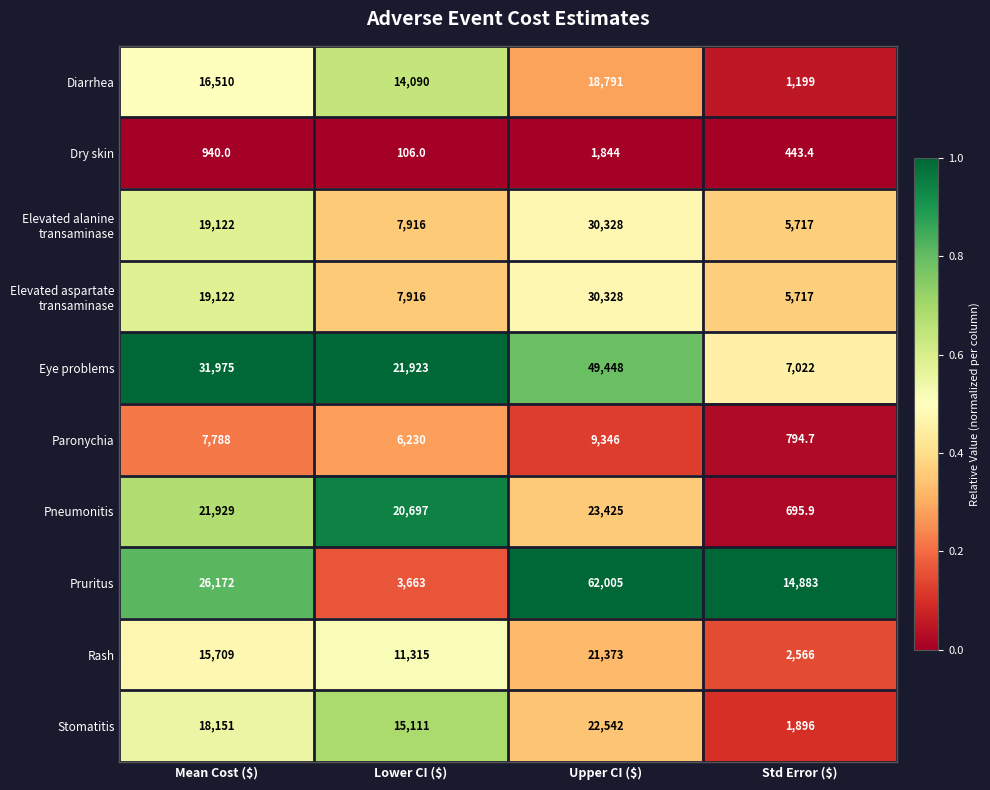

At which category is the sum across all series the highest?

Upper CI ($)